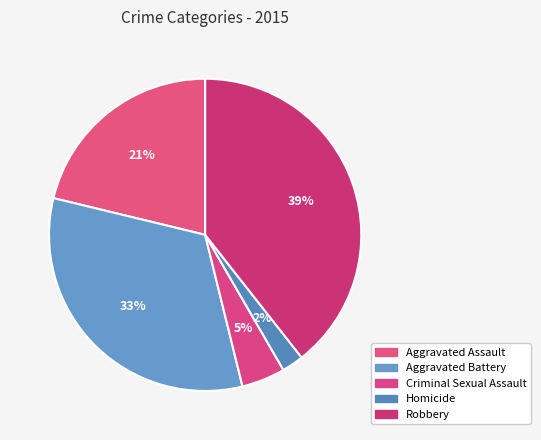

To the nearest percent, what is the difference between the largest and smallest slice percentages?

37%